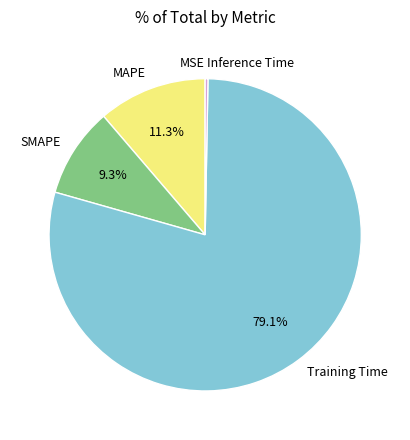

Which slice is the largest?

Training Time